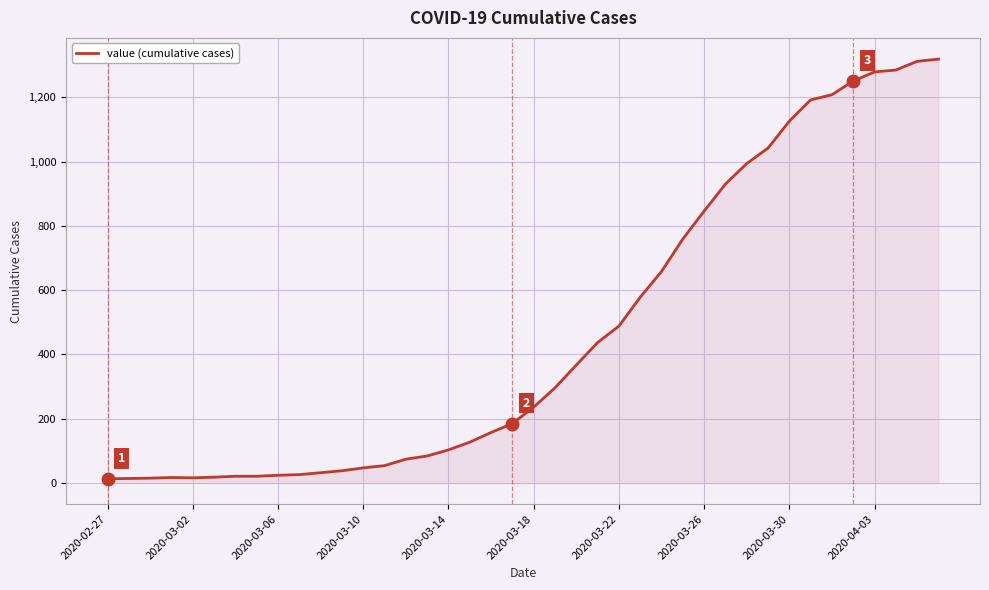

What is the difference between the maximum and minimum values?

1306